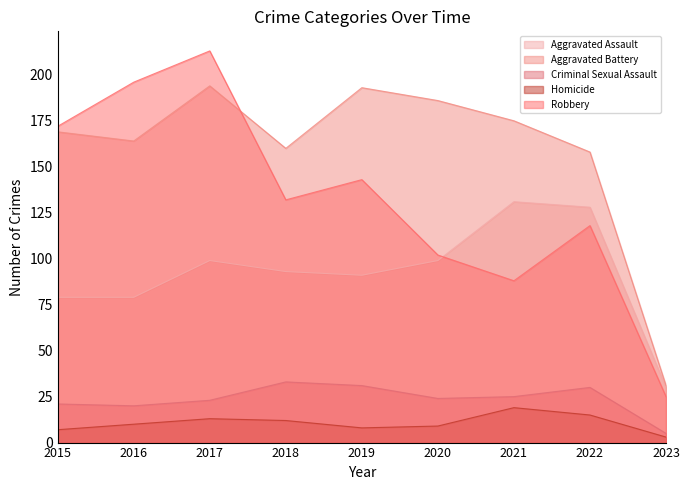

What is the difference between the highest and lowest values at 2022?

143